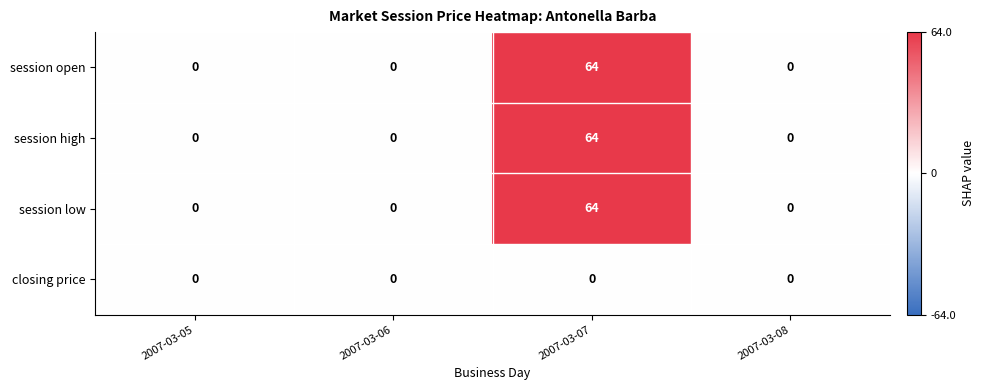

How many session open values are between 0 and 64?

4